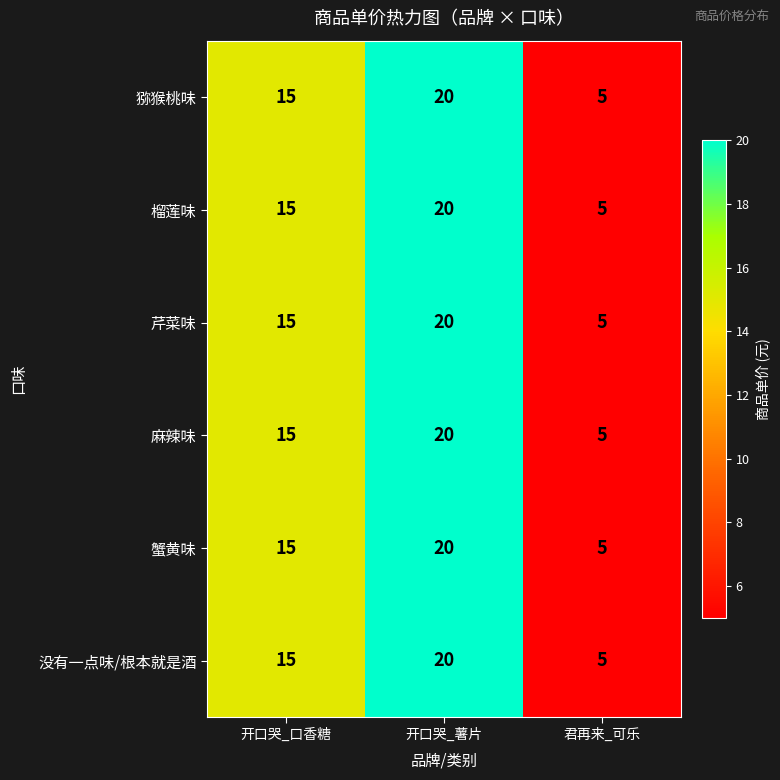

At which label is 榴莲味 closest to 12?

开口哭_口香糖